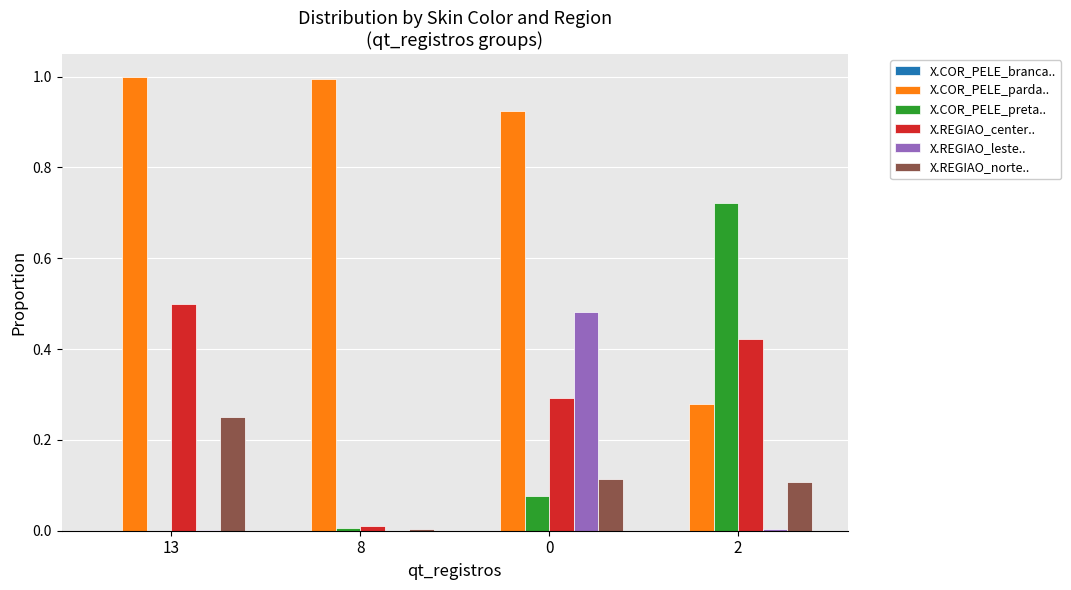

Which series has the largest total across all categories?

X.COR_PELE_parda..